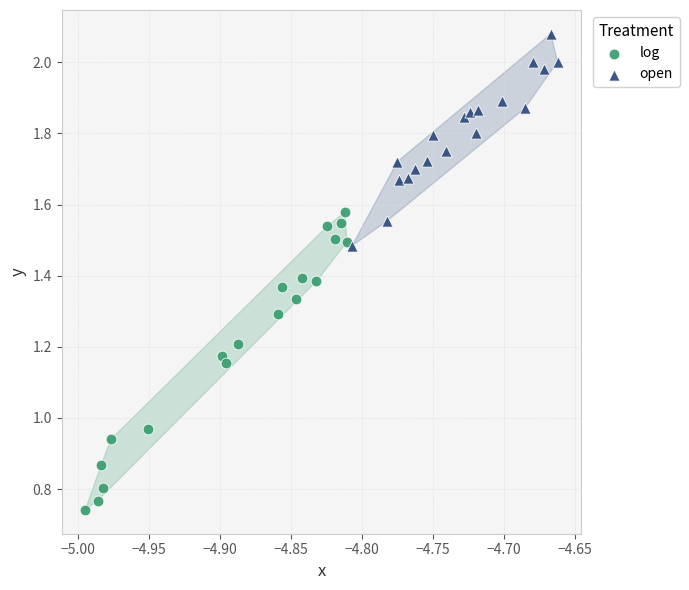

Which series has the largest Y range (max minus min)?

log